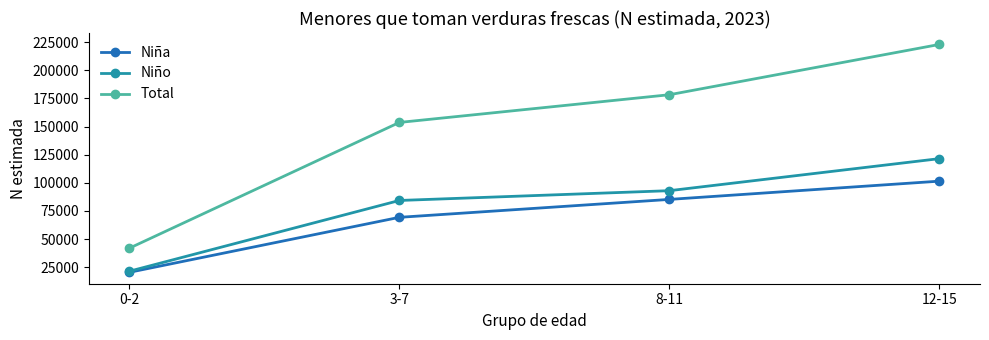

Reading right to left, extract all data points from this chart.

Niña: 12-15=101499	8-11=85275	3-7=69347	0-2=20469
Niño: 12-15=121514	8-11=93033	3-7=84329	0-2=21422
Total: 12-15=223013	8-11=178308	3-7=153676	0-2=41891